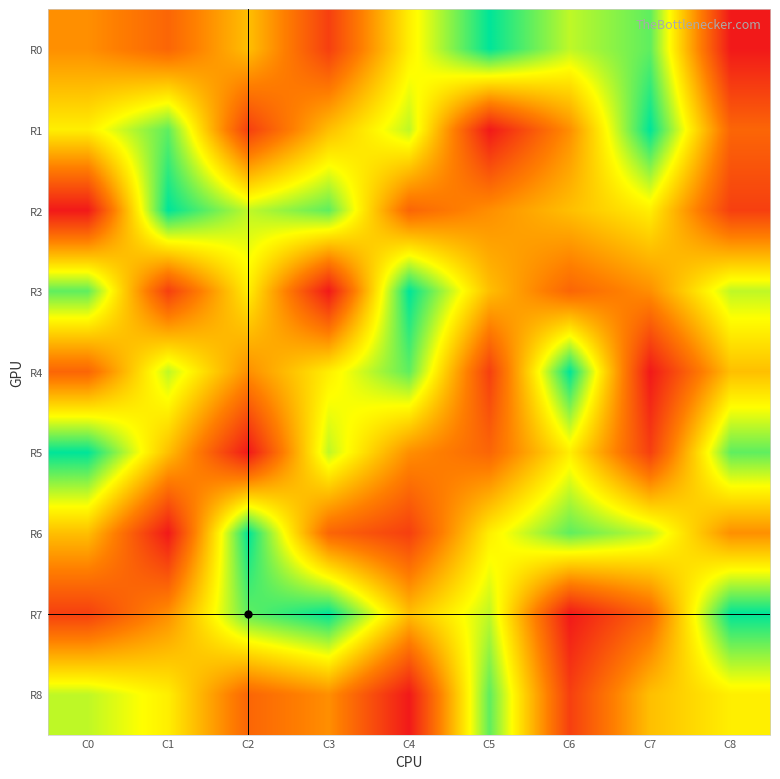

Count the number of data series in this chart.

9